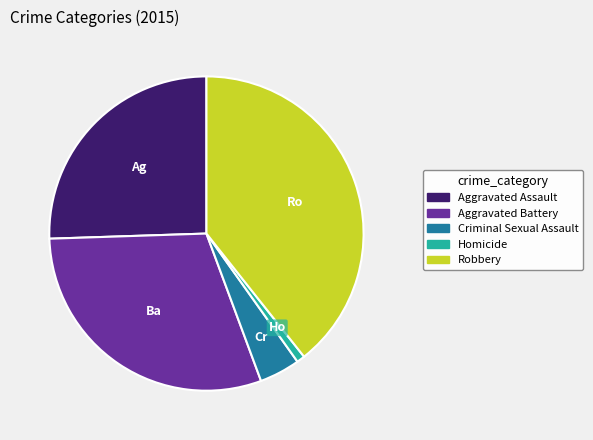

True or false: Criminal Sexual Assault accounts for 4% of the total.

True